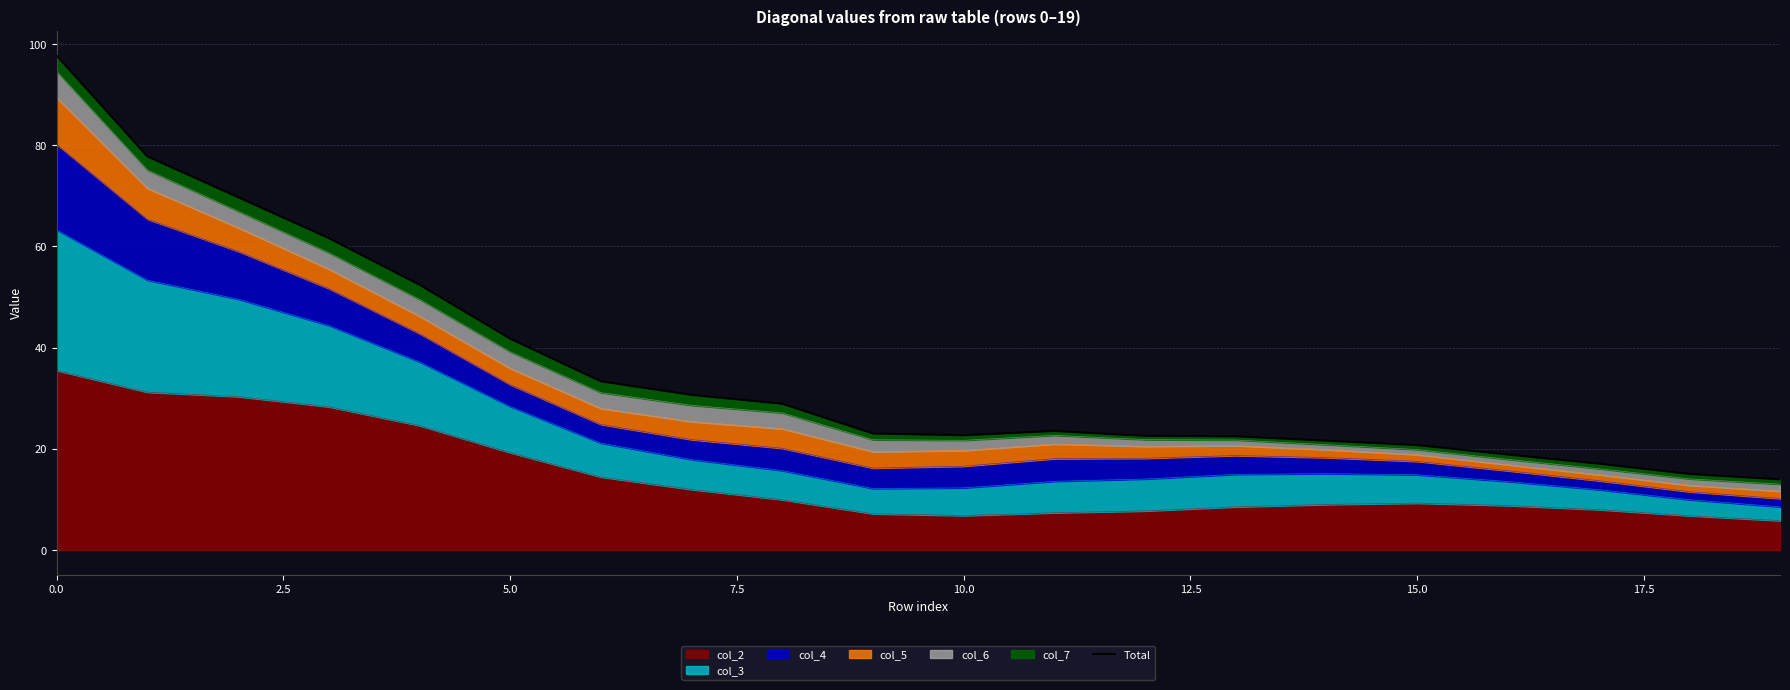

Reading left to right, what are all the values shown in this chart?

97.7	77.8	69.7	61.6	52.4	41.8	33.3	30.7	28.9	23.0	22.7	23.5	22.6	22.5	21.6	20.7	18.9	17.1	15.0	14.0